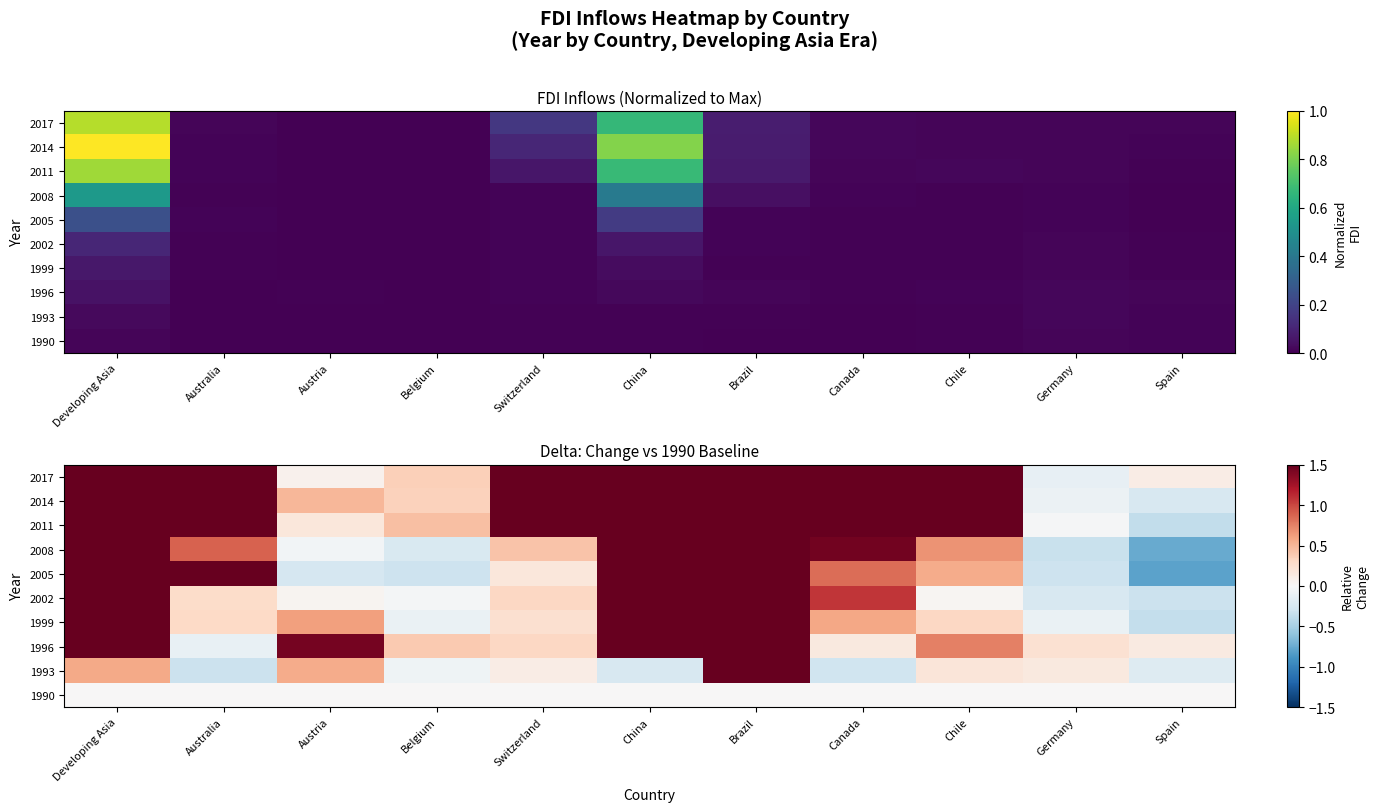

The 1993 series shows 0.0 at Germany. True or false?

False